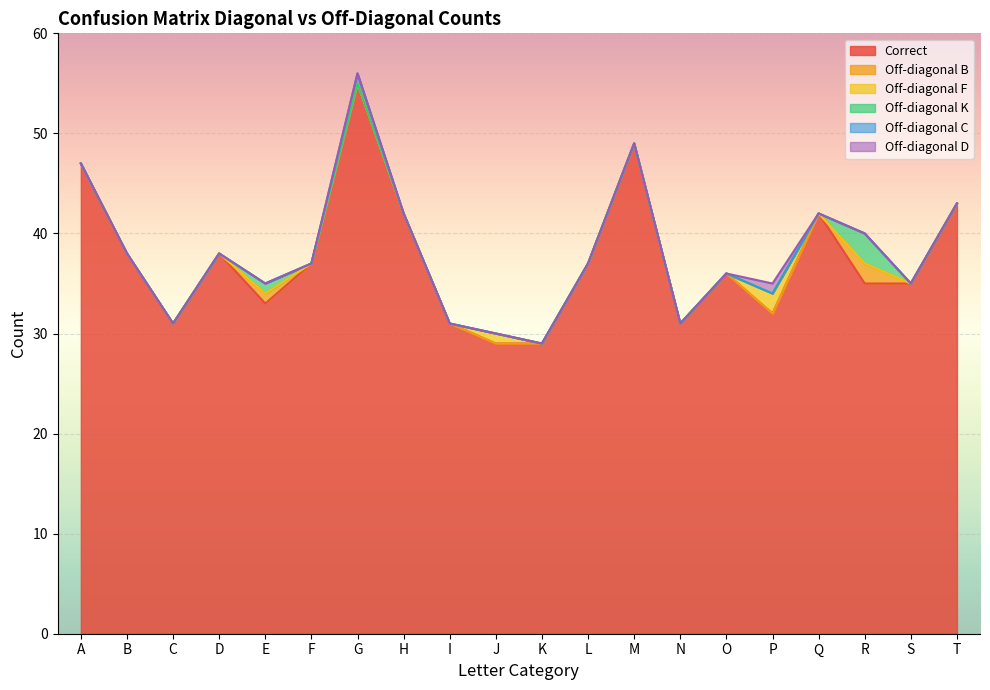

What is the sum of all Off-diagonal C values?

1